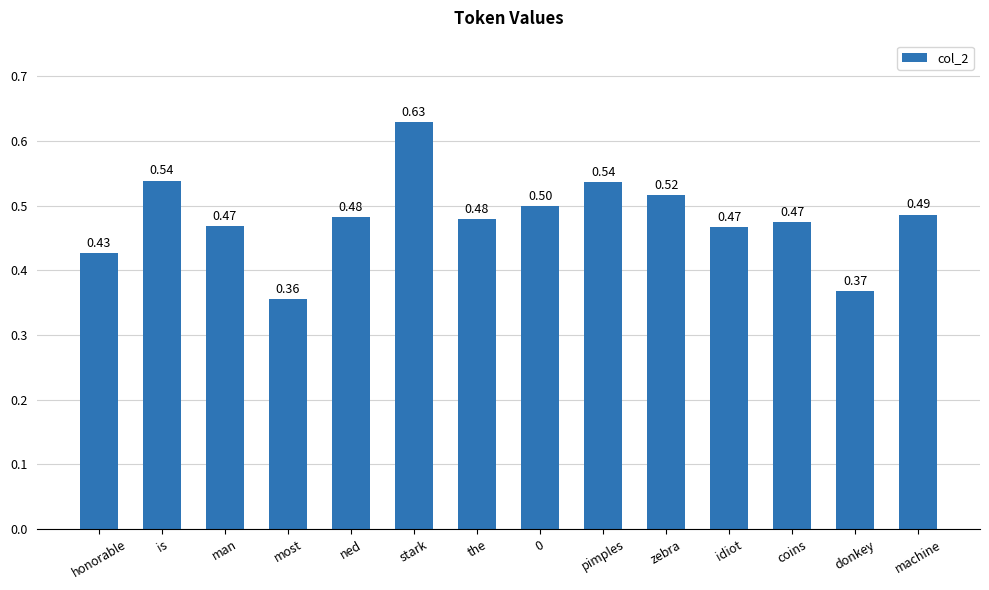

Read the value at machine.

0.5